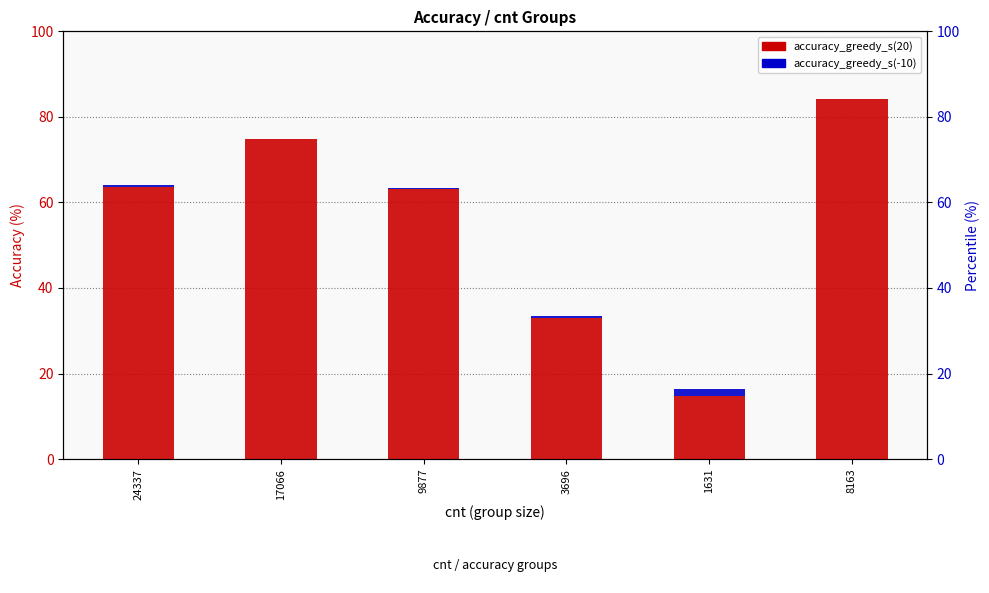

Count the number of categories in the chart.

6